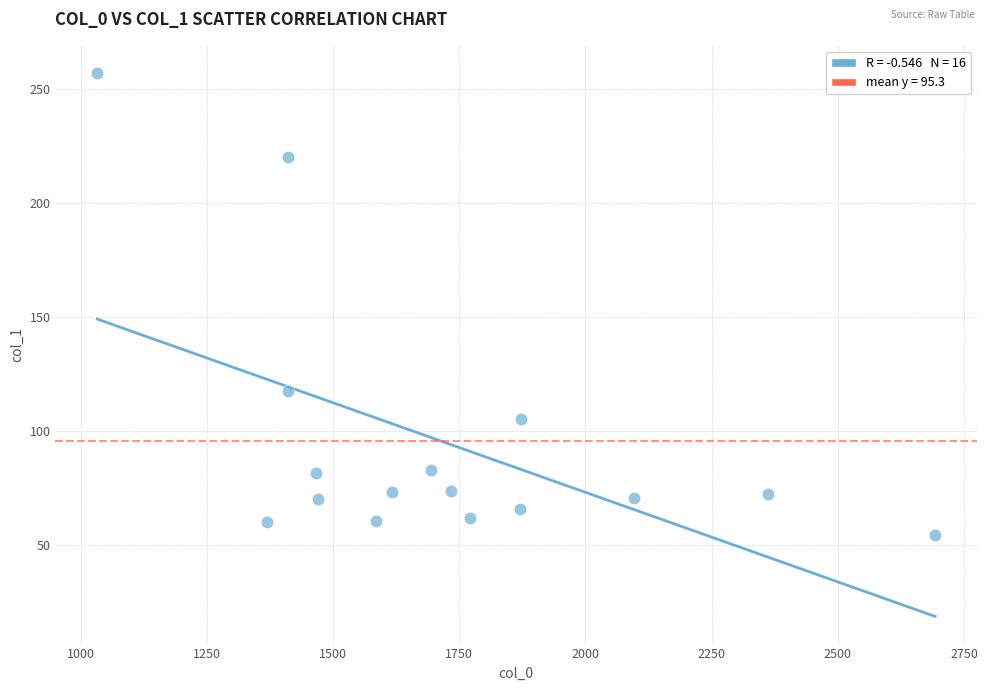

What Y value in the scatter plot is closest to 155?

117.4